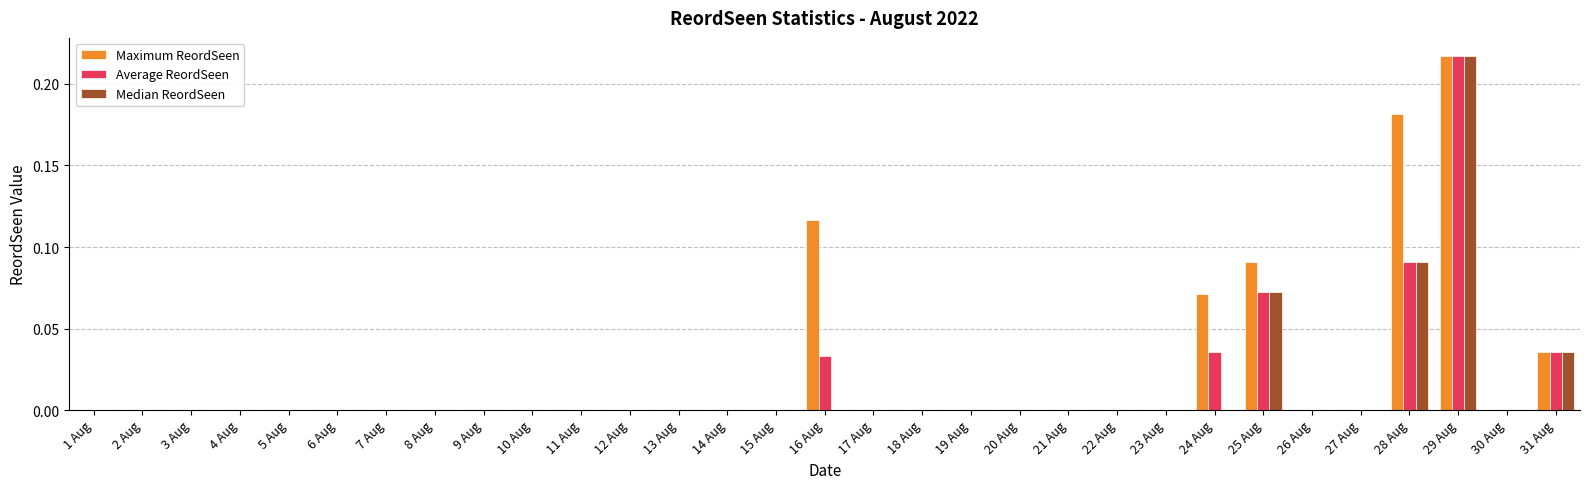

How many groups of bars are there?

31